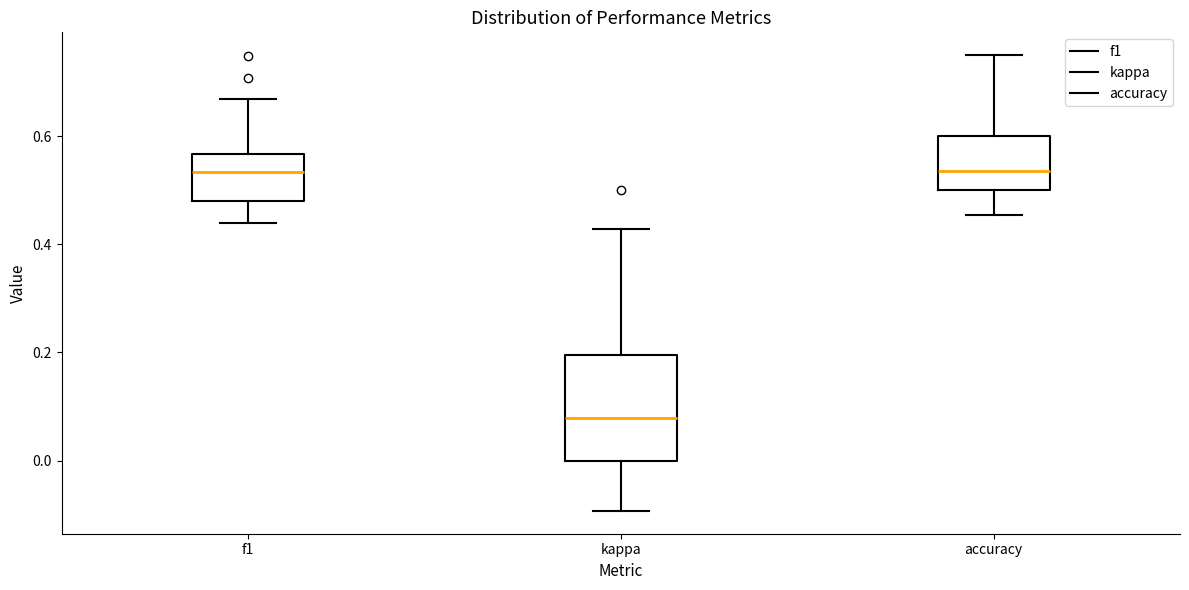

Comparing the boxes themselves (not the whiskers), which one is the tallest?

kappa